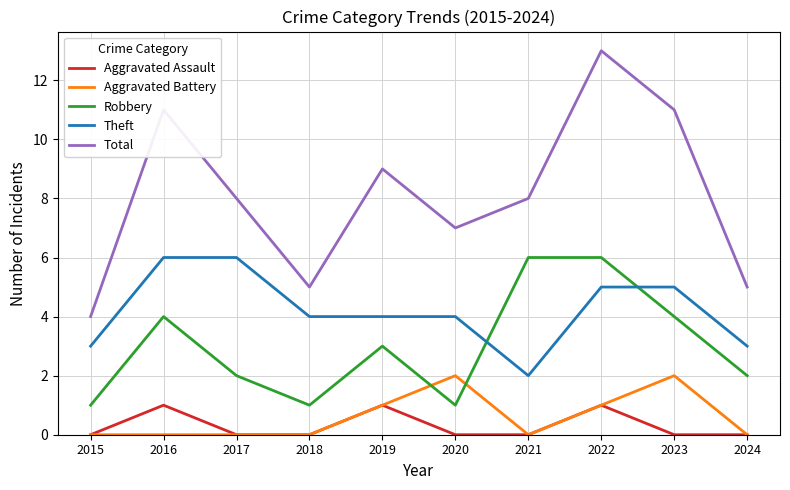

True or false: Aggravated Battery and Theft intersect in this chart.

False